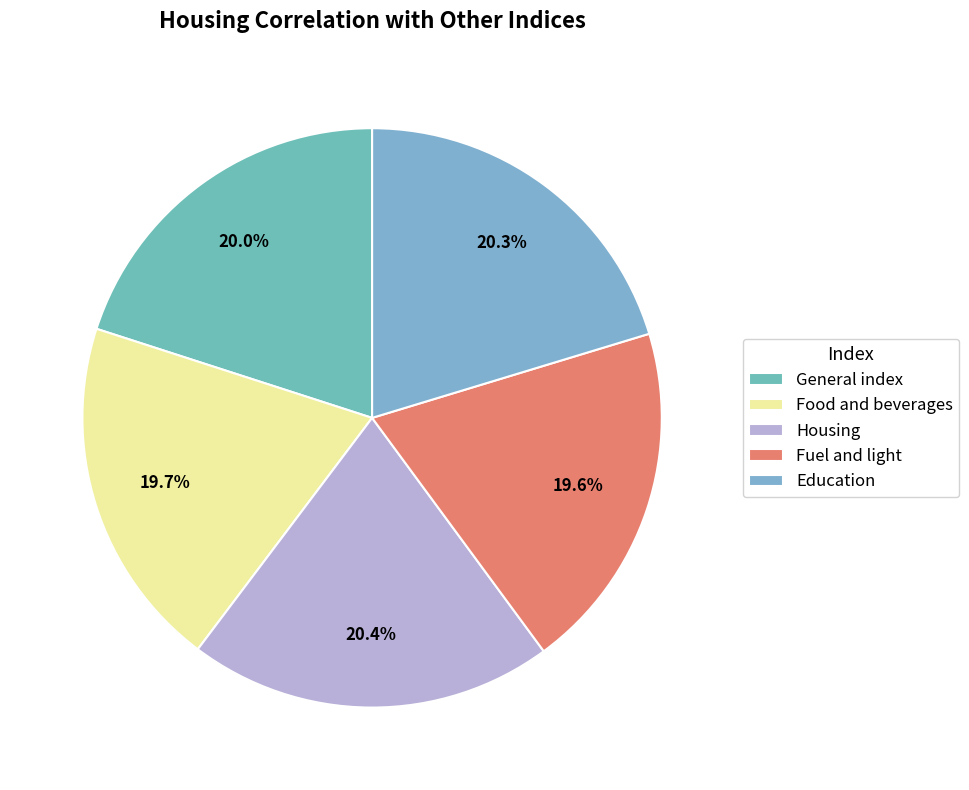

To the nearest percent, what is the difference between the largest and smallest slice percentages?

1%